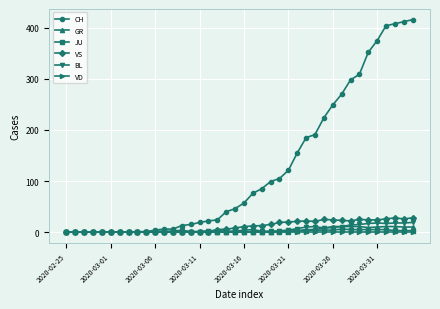

Which series has the widest spread of values?

CH